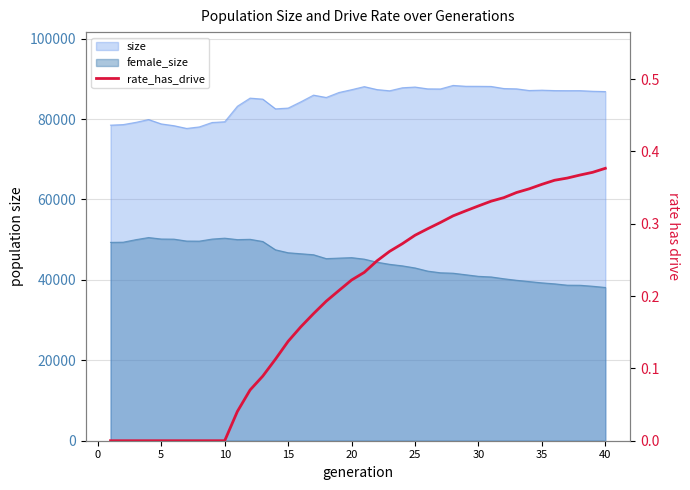

How many lines are shown in the chart?

1